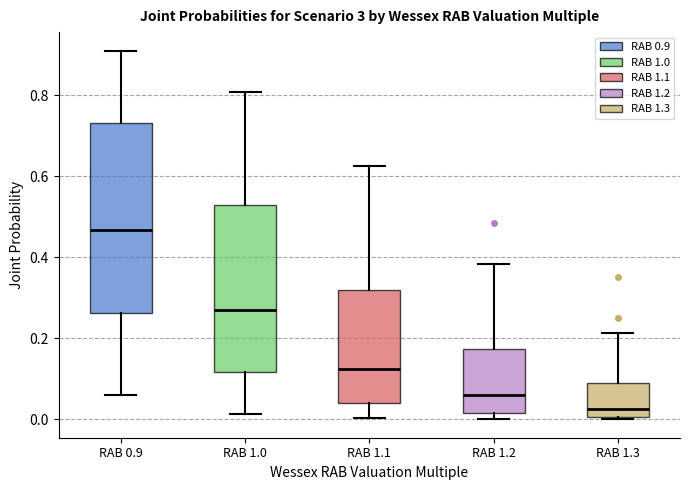

Reading left to right, read every box against the y-axis: the position of its median line, the range the box covers, and the ends of its whiskers. The values are not printed on the chart, so give them approximately, as read against the axis.

RAB 0.9: median 0.46, box 0.26 to 0.74, whiskers 0.06 to 0.90
RAB 1.0: median 0.28, box 0.12 to 0.52, whiskers 0.02 to 0.80
RAB 1.1: median 0.12, box 0.04 to 0.32, whiskers 0.00 to 0.62
RAB 1.2: median 0.06, box 0.02 to 0.18, whiskers 0.00 to 0.38
RAB 1.3: median 0.02, box 0.00 to 0.08, whiskers 0.00 to 0.22